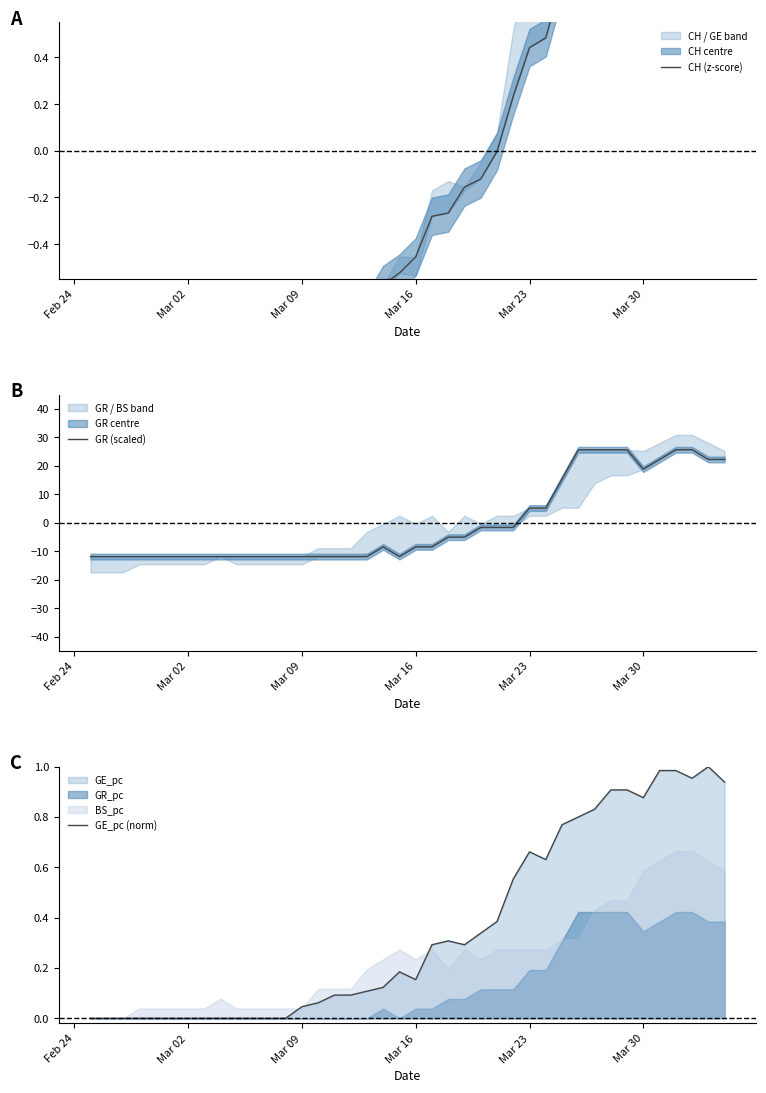

How many lines are shown in the chart?

3